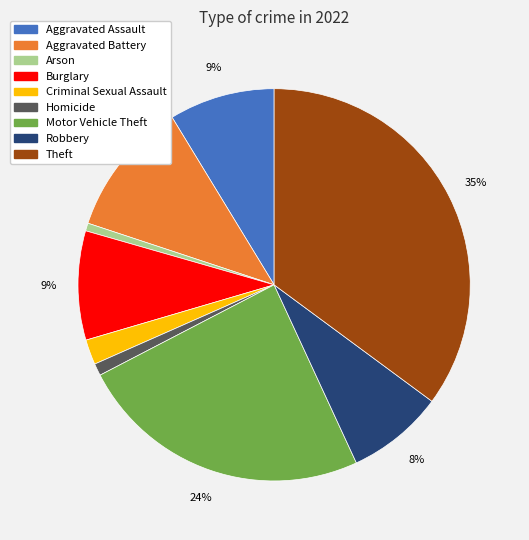

Is Robbery the majority of the pie?

No